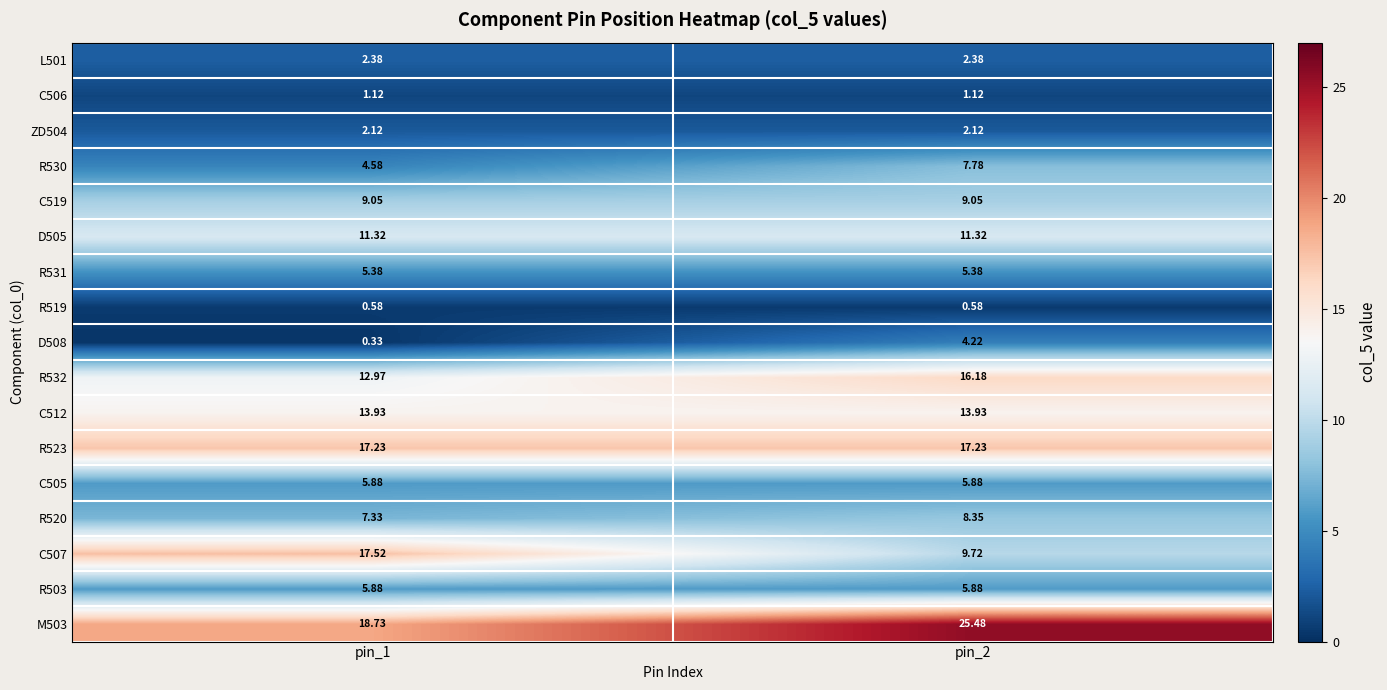

Is the value of ZD504 at pin_2 greater than the value of R531 at pin_1?

No